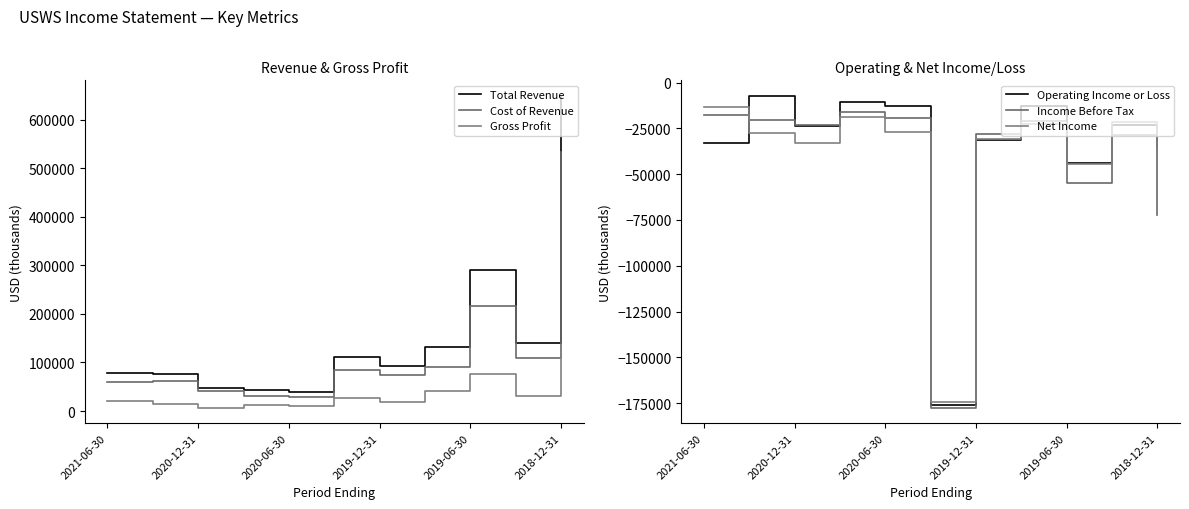

What is the average value of the Gross Profit series?

33836